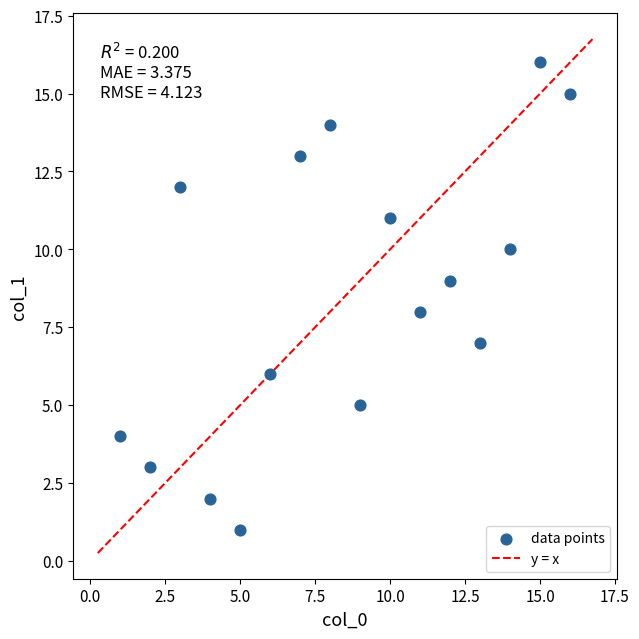

What is the range of X values (max minus min)?

15